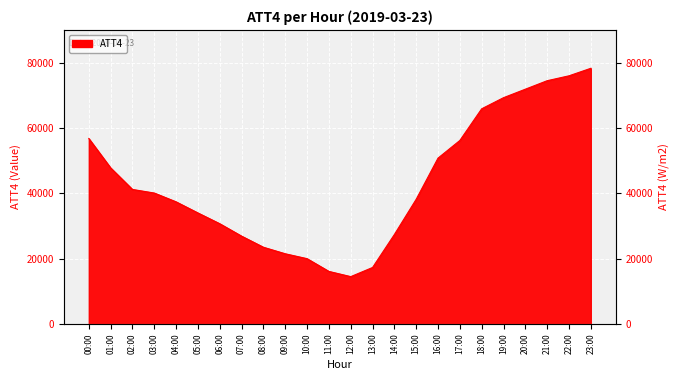

Rank the categories by value from lowest to highest.

12:00, 11:00, 13:00, 10:00, 09:00, 08:00, 07:00, 14:00, 06:00, 05:00, 04:00, 15:00, 03:00, 02:00, 01:00, 16:00, 17:00, 00:00, 18:00, 19:00, 20:00, 21:00, 22:00, 23:00